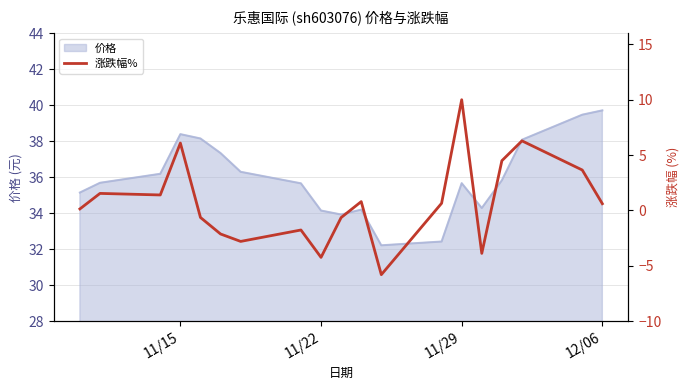

What is the minimum value for 价格?

32.2